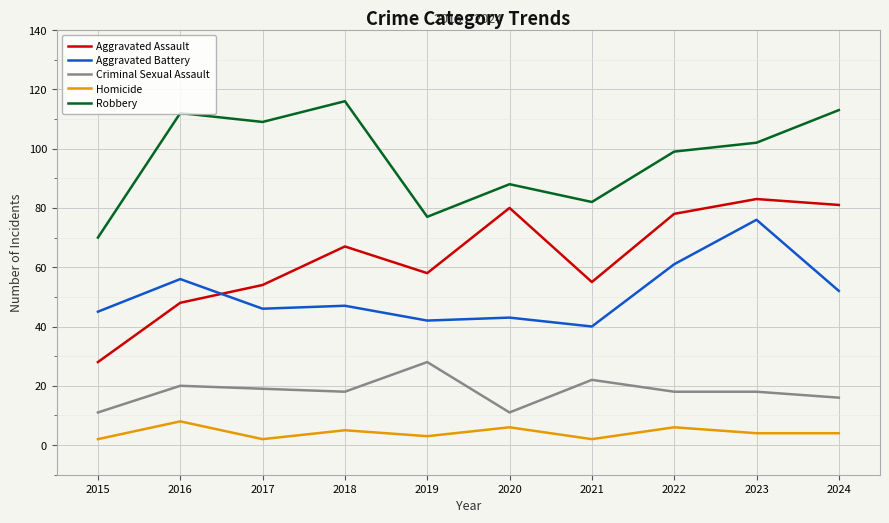

Between 2017 and 2019, which series saw the biggest shift?

Robbery